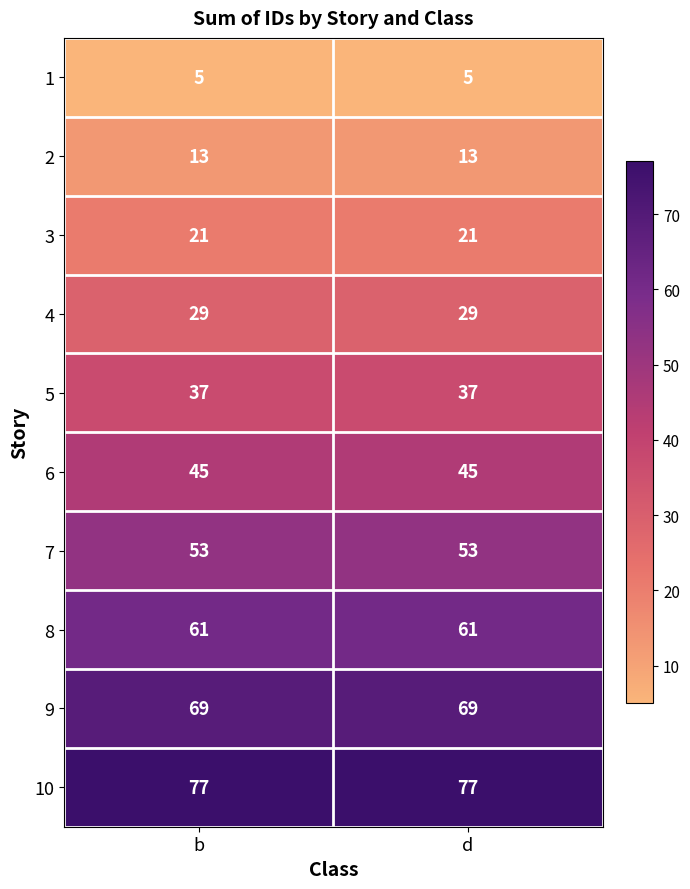

Reading right to left, list all the values displayed in this chart.

1: d=5	b=5
2: d=13	b=13
3: d=21	b=21
4: d=29	b=29
5: d=37	b=37
6: d=45	b=45
7: d=53	b=53
8: d=61	b=61
9: d=69	b=69
10: d=77	b=77